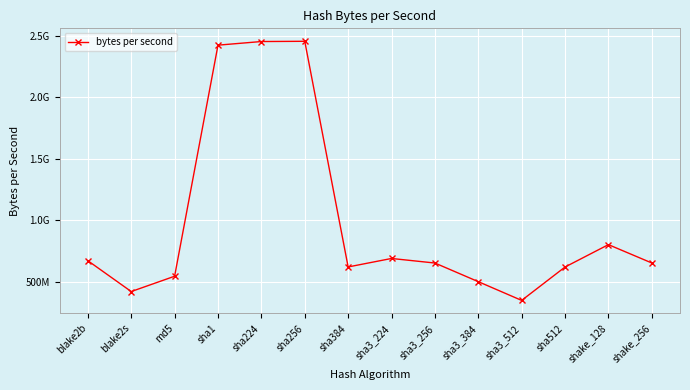

What is the greatest value displayed?

2453908054.6